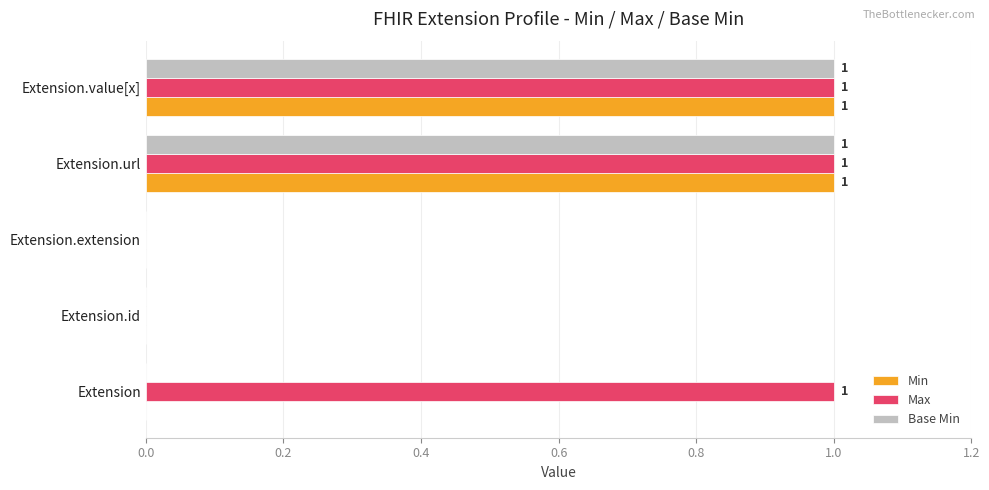

The value of Min at Extension.extension is -1. True or false?

False